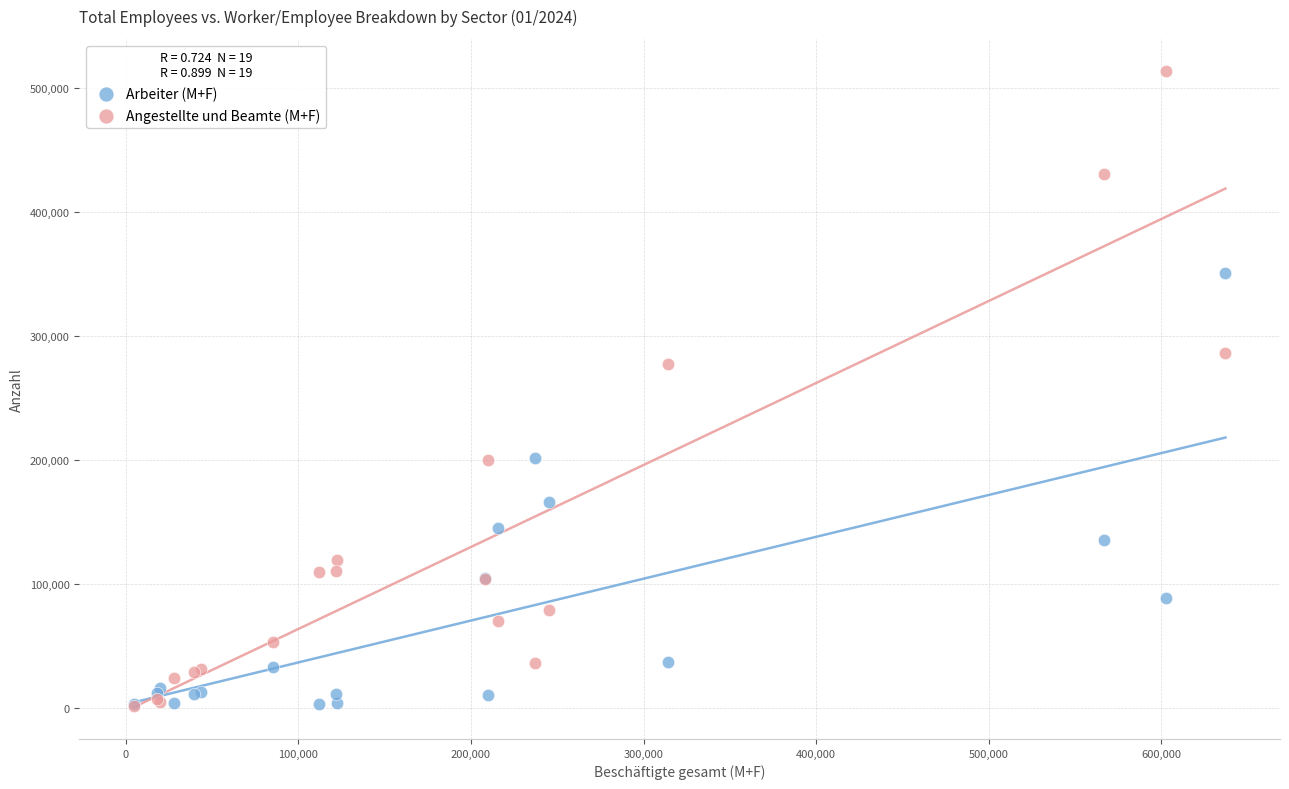

Which series has the widest spread of Y values?

Angestellte und Beamte (M+F)